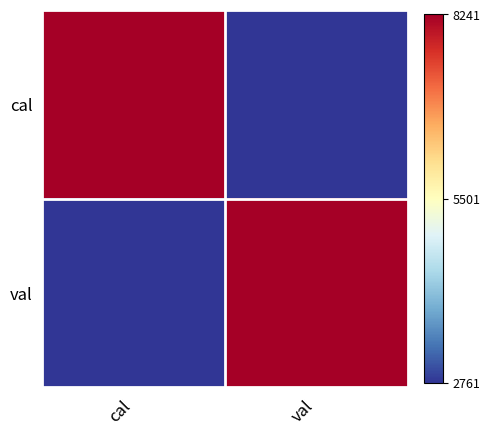

Reading left to right, extract all data points from this chart.

cal: cal=8241	val=2761
val: cal=2761	val=8241